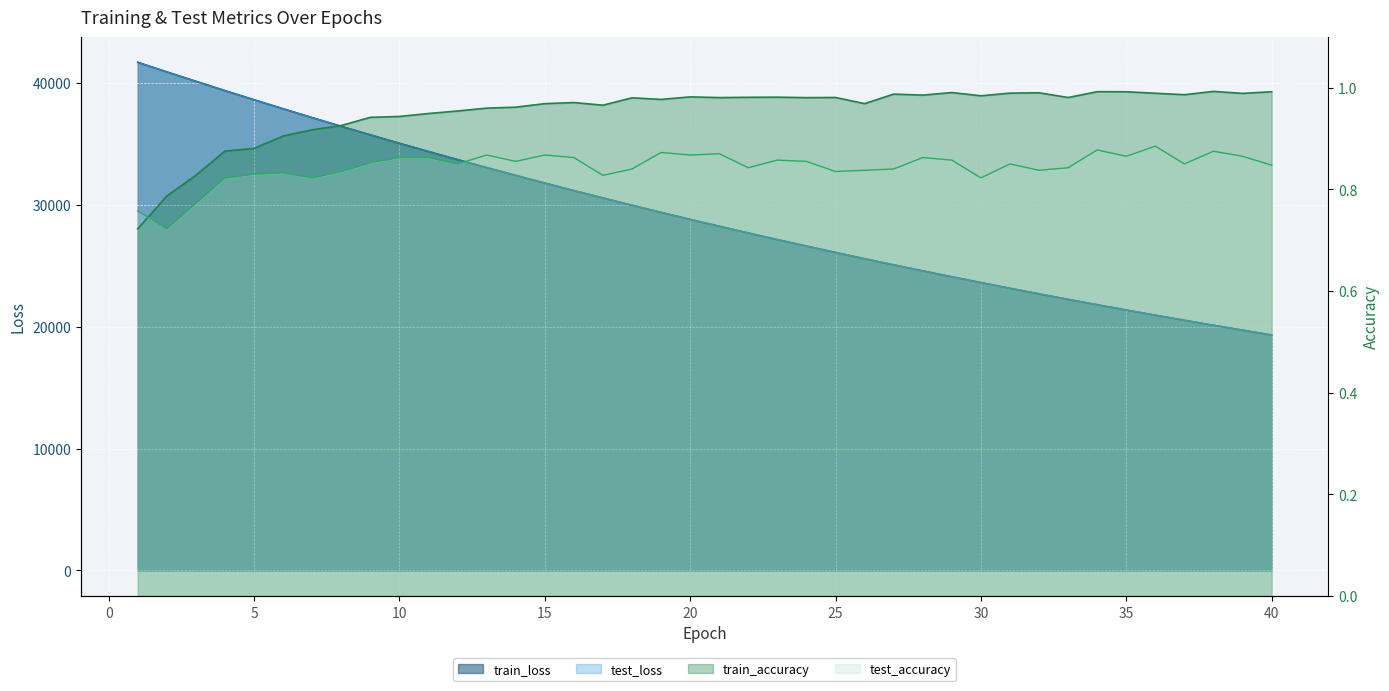

What is the sum of all test_accuracy values?

33.8